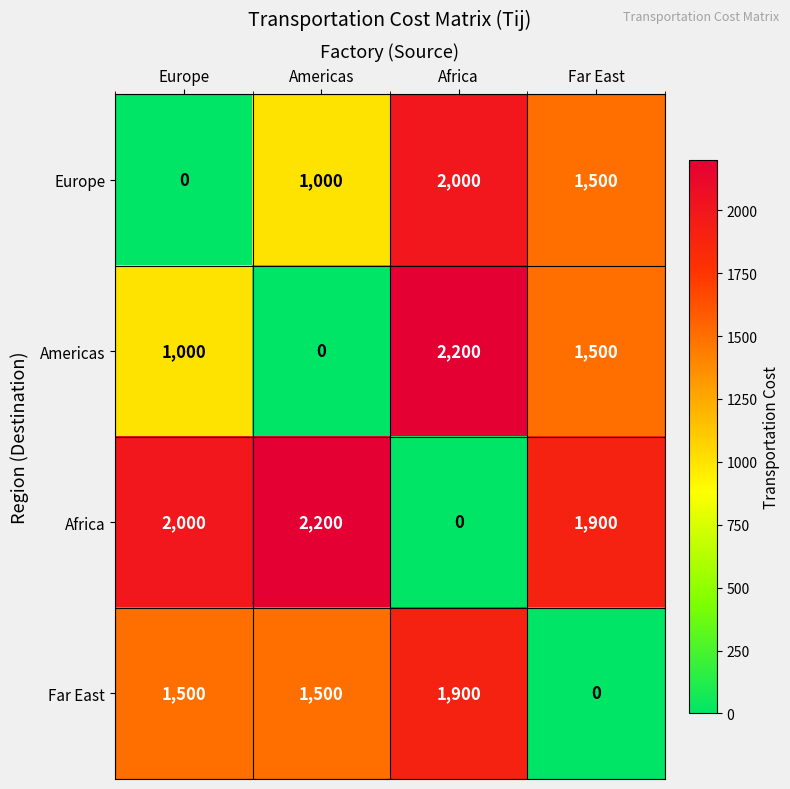

What is the maximum value shown in the chart?

2200